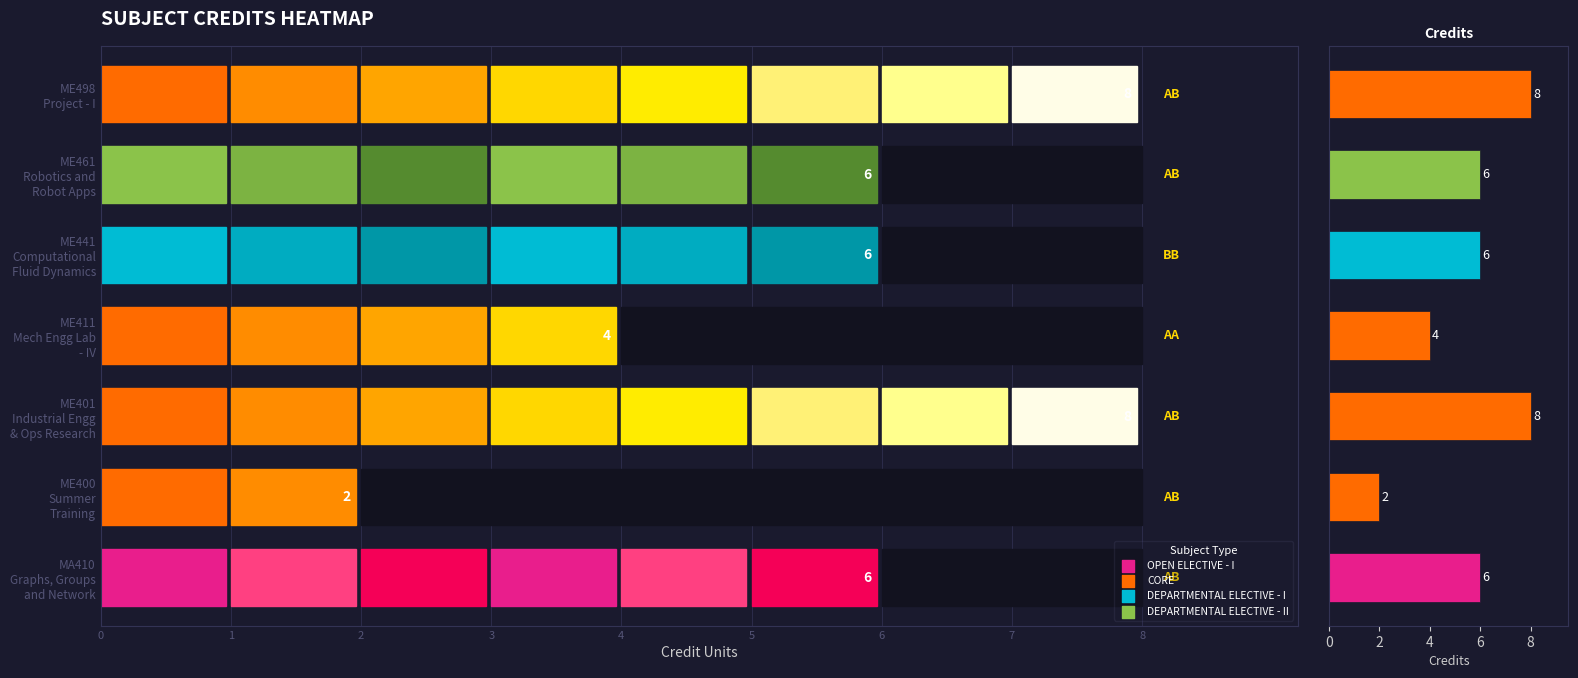

What is the average value?

6